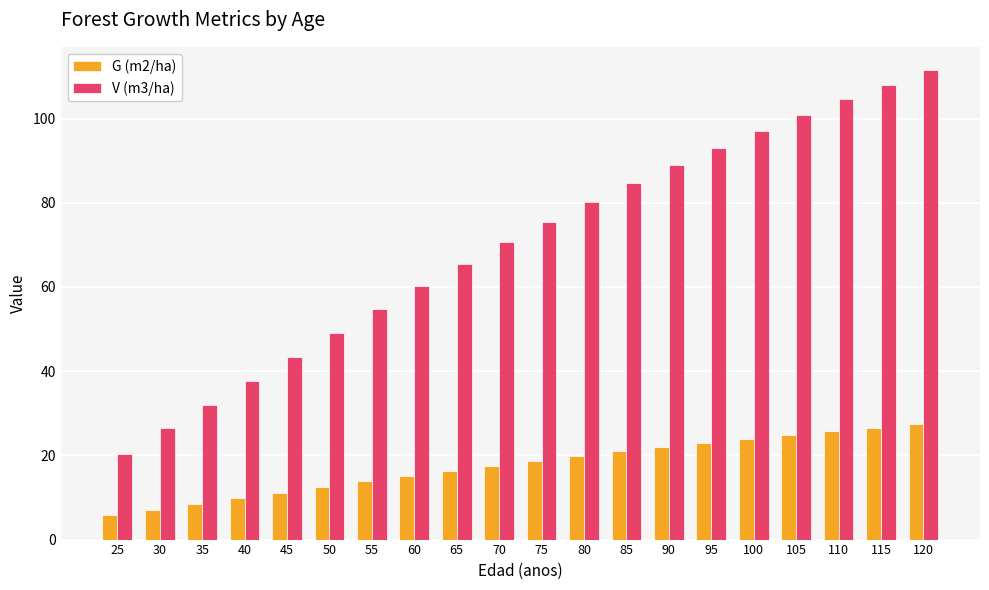

Where is V (m3/ha) nearest to the value 65?

65